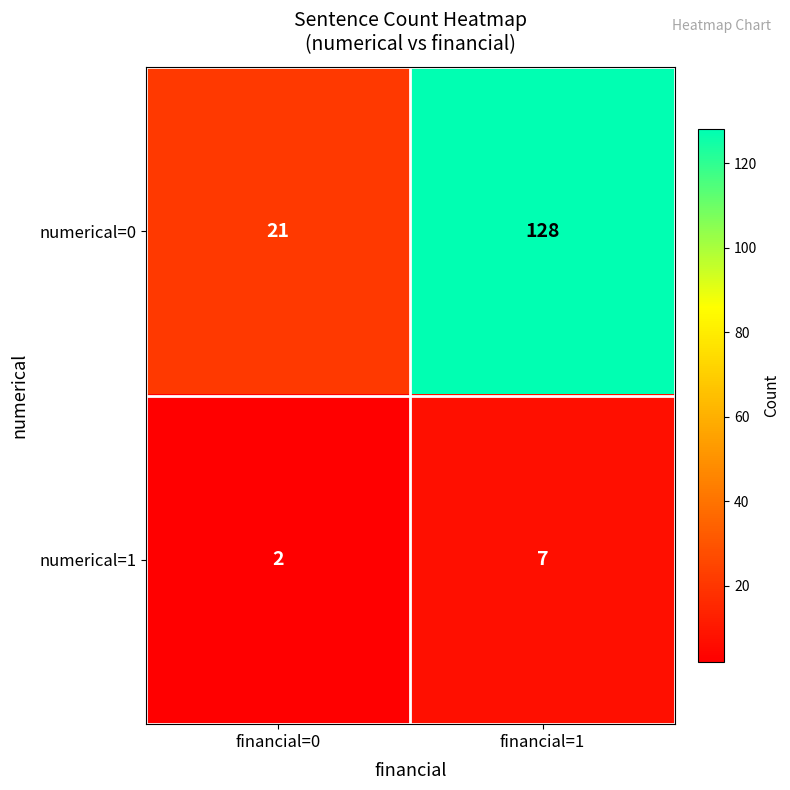

Reading left to right, what are all the values shown in this chart?

numerical=0: 21	128
numerical=1: 2	7